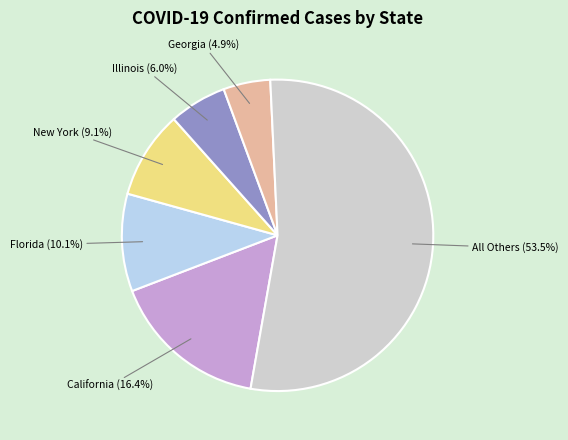

Does any single category account for the majority?

Yes